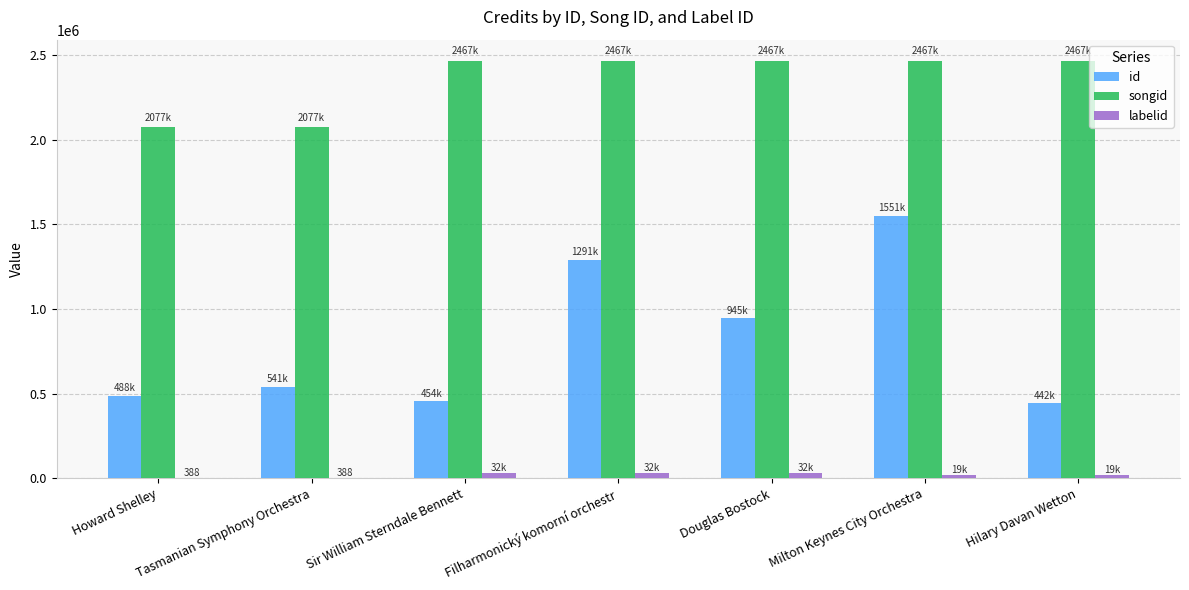

Which series changed the most between Milton Keynes City Orchestra and Hilary Davan Wetton?

id